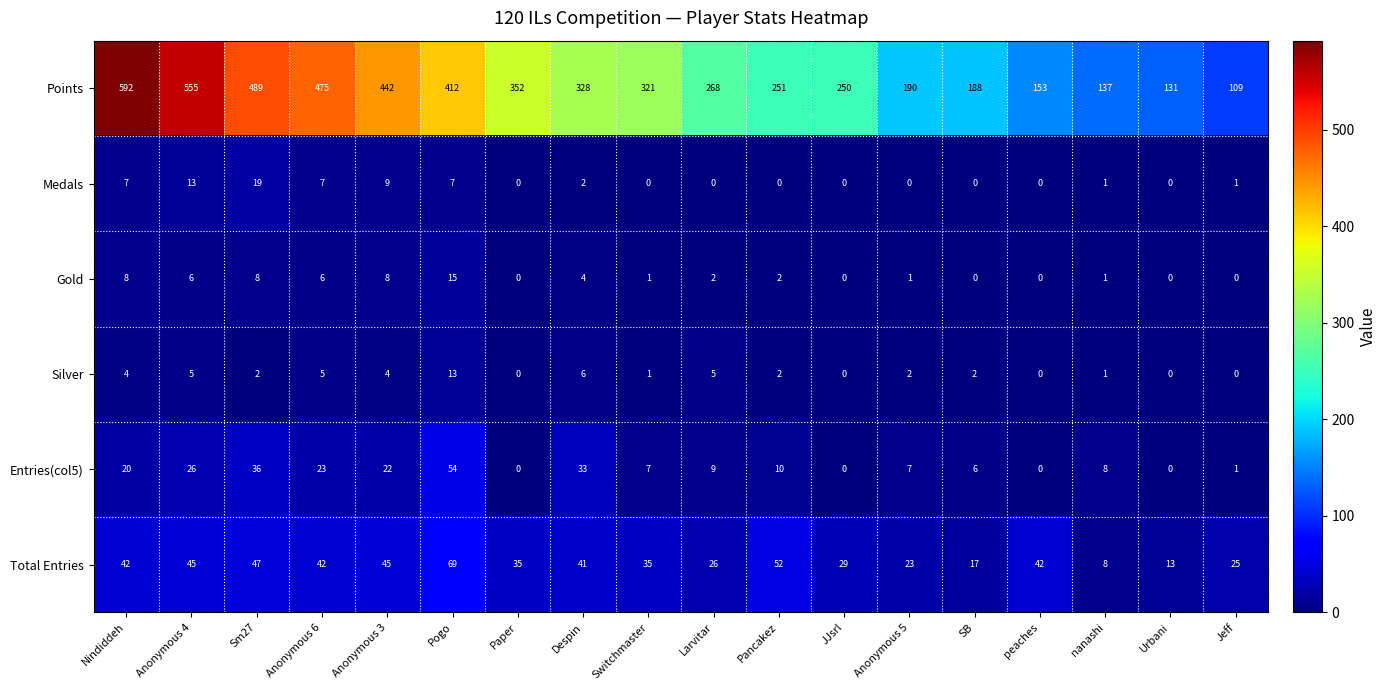

What is the spread (max minus min) of values at JJsrl?

250